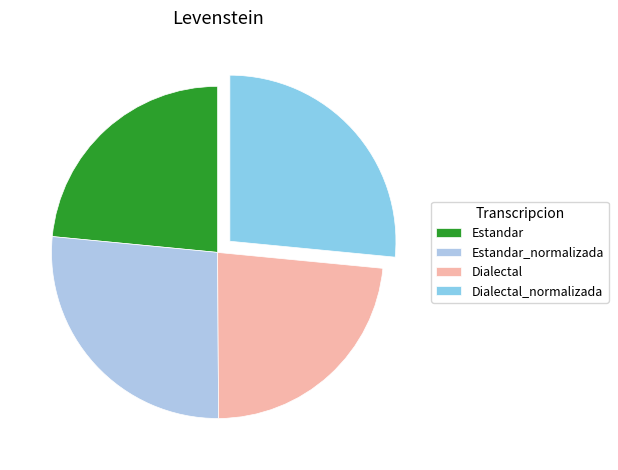

Combined, what portion of the pie is Dialectal and Dialectal_normalizada?

49.9%